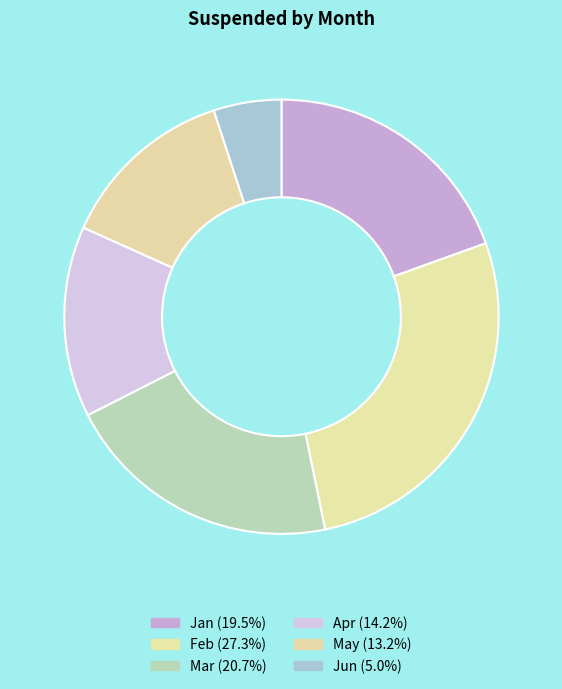

What percentage is NOT represented by Feb?

72.7%